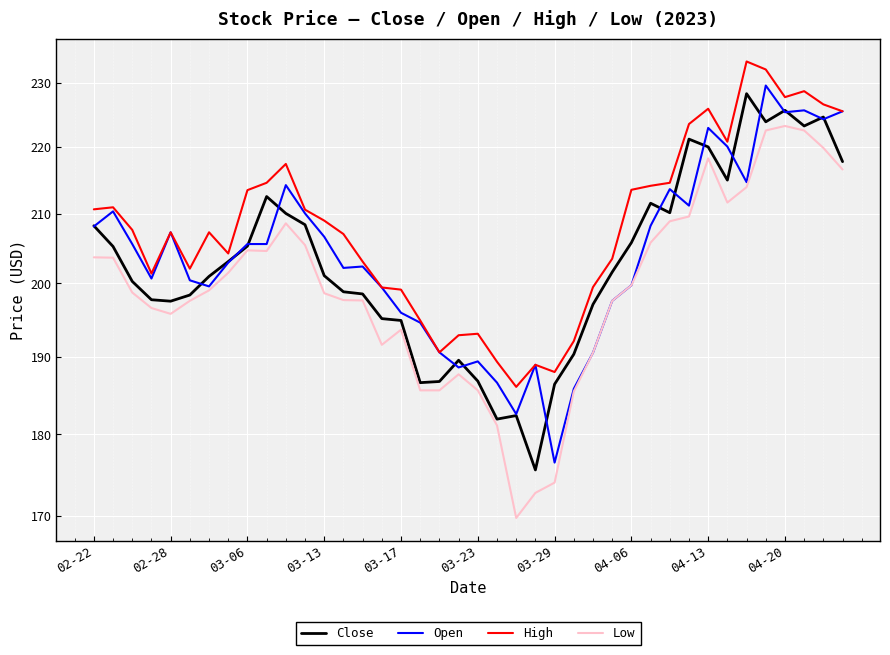

What is the sum of all Low values?

7987.5